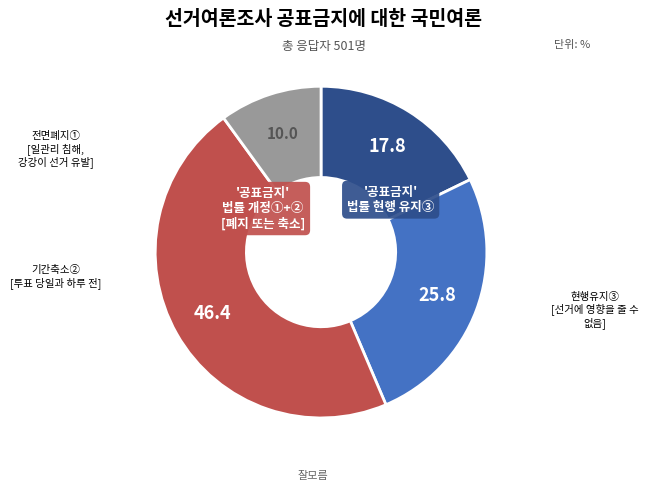

Count the number of slices in the pie.

4